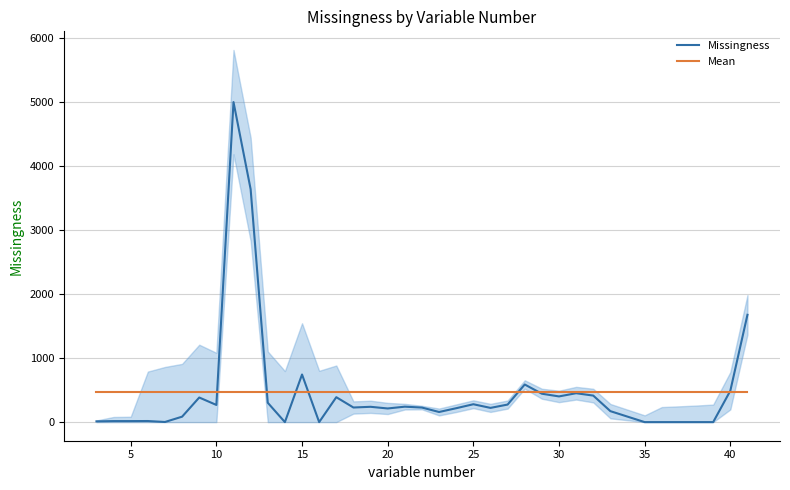

Does the chart display data point markers on the line(s)?

No